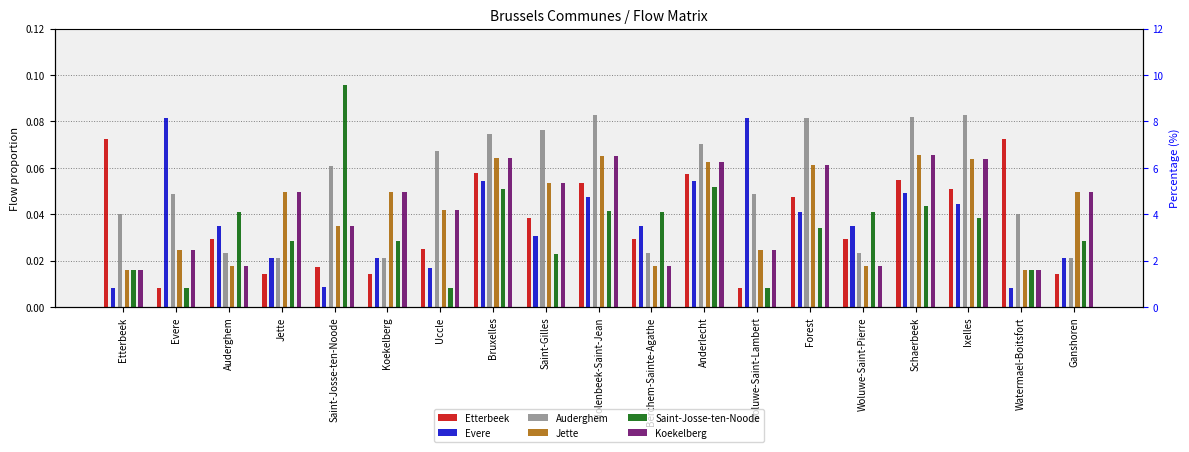

What is the value of the Evere bar at the 13th from the left?

0.1